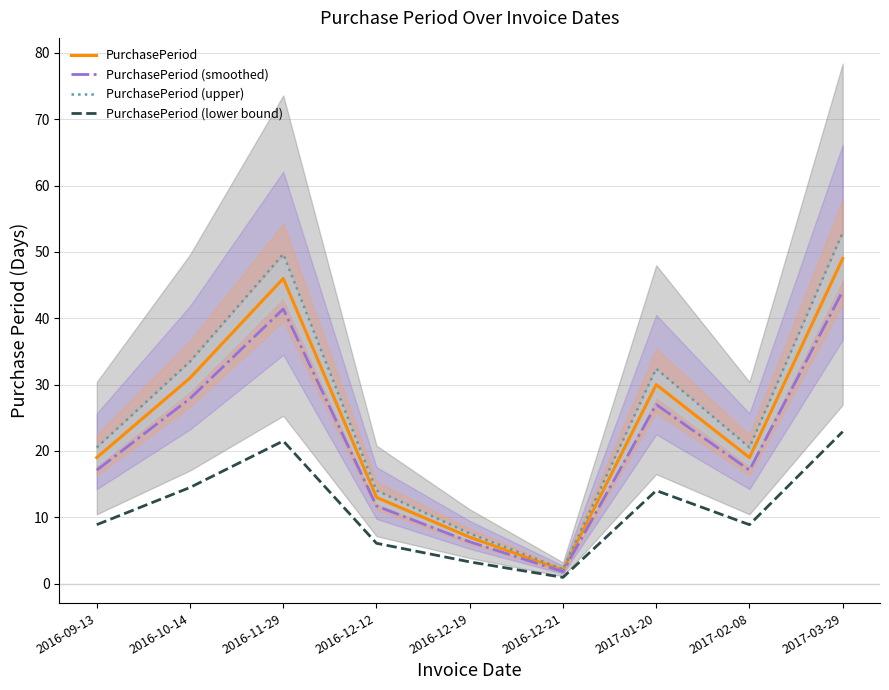

How many lines are shown in the chart?

4